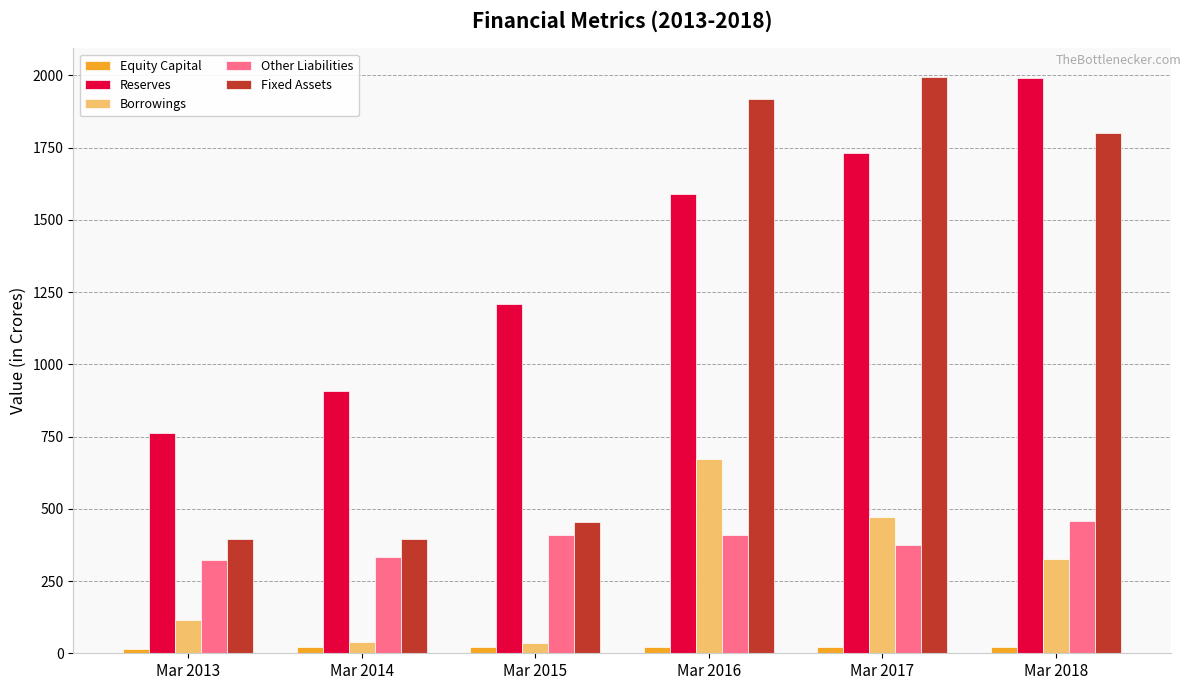

At which label is Borrowings closest to 353?

Mar 2018